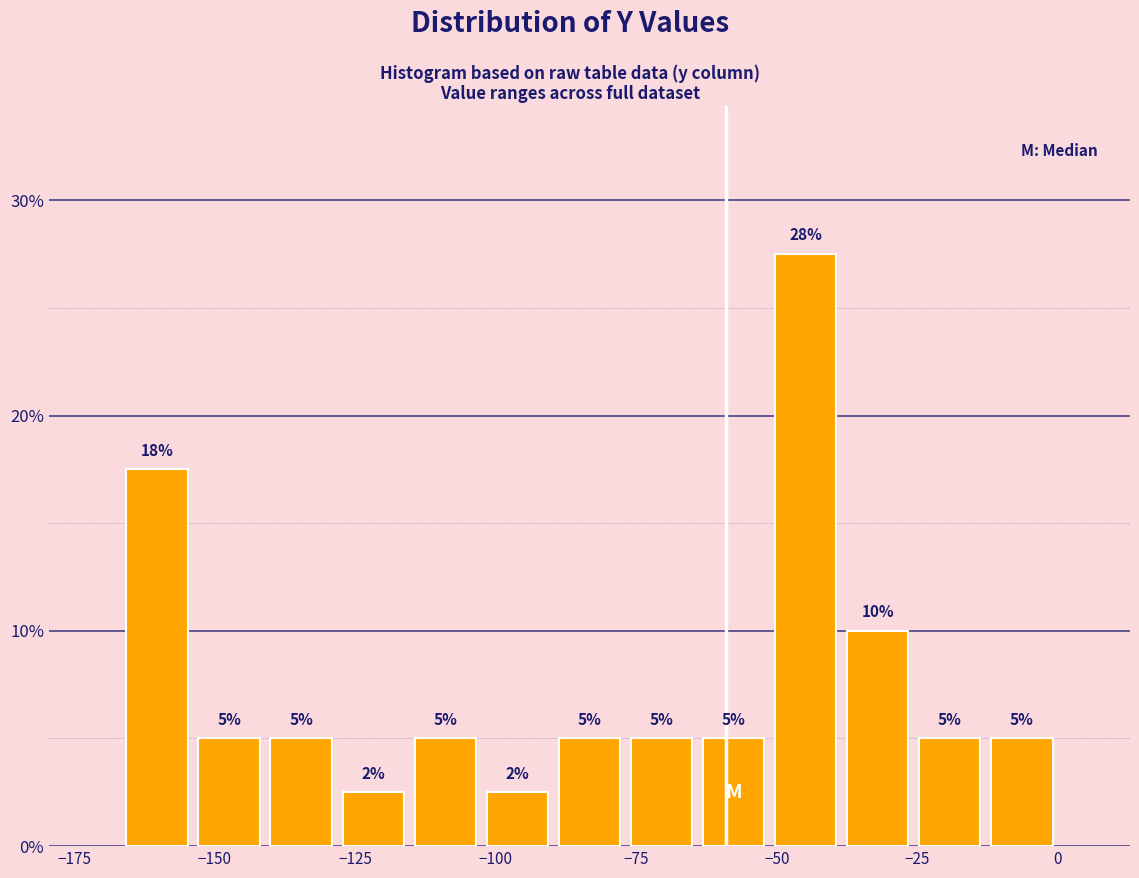

Around what value on the x-axis is the tallest bar? Give the approximate position of its centre, as read against the axis.

-45